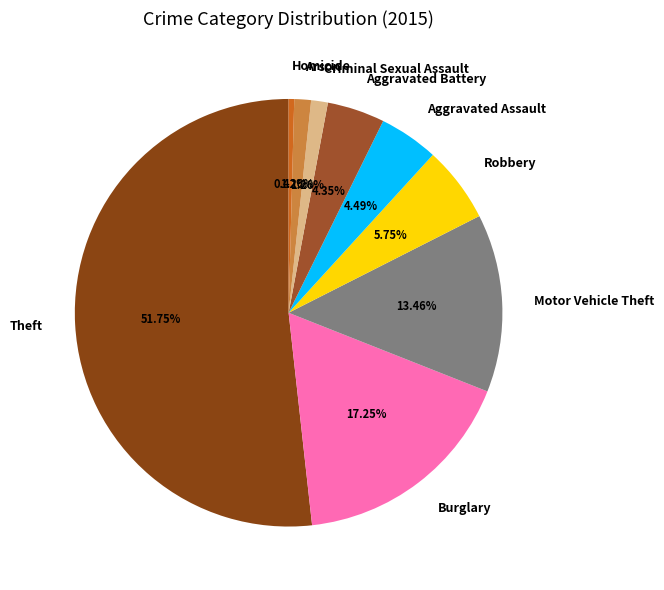

Does Aggravated Battery represent more than half of the total?

No